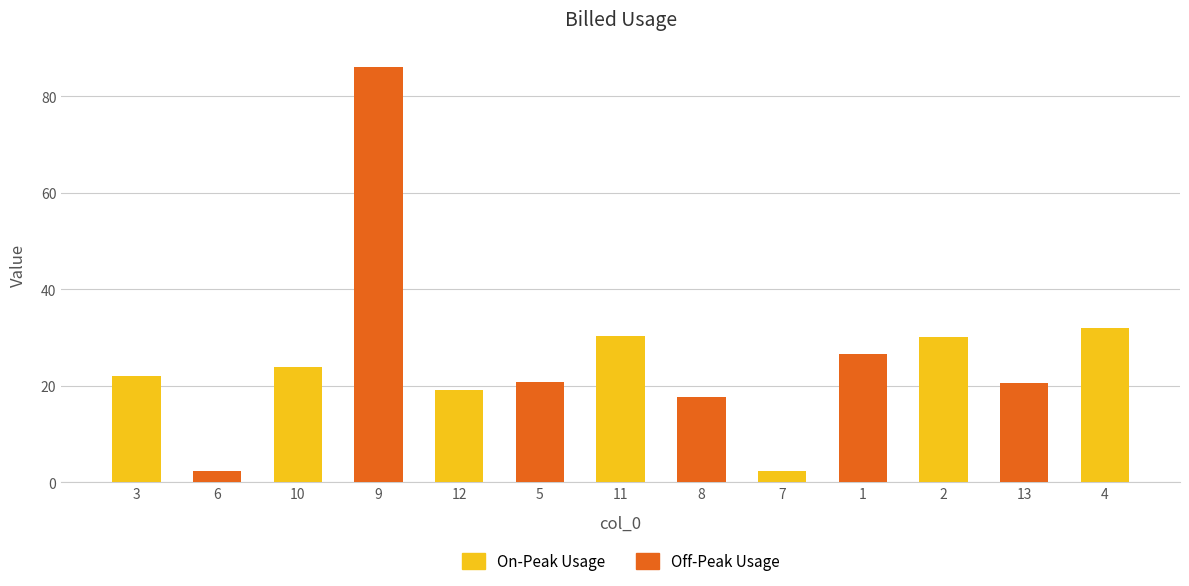

What is the greatest value displayed?

86.1